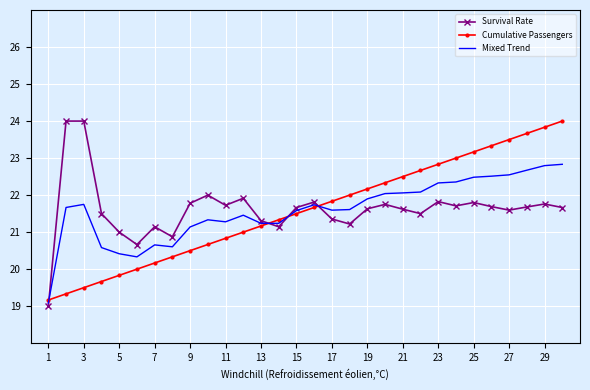

What is the smallest value displayed?

19.0